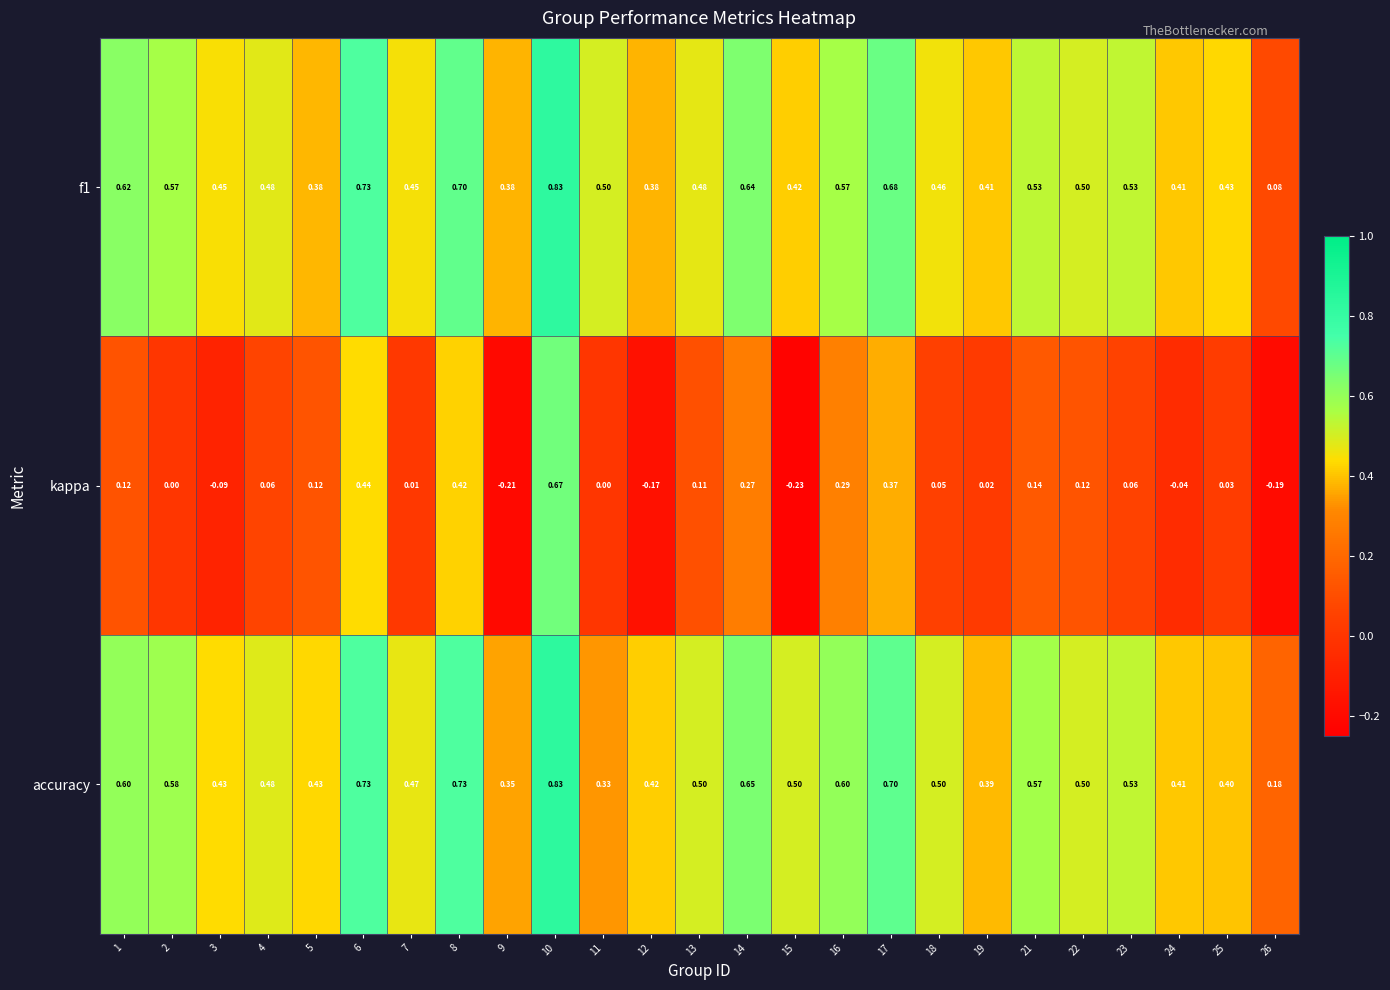

Which series has the largest total across all categories?

accuracy